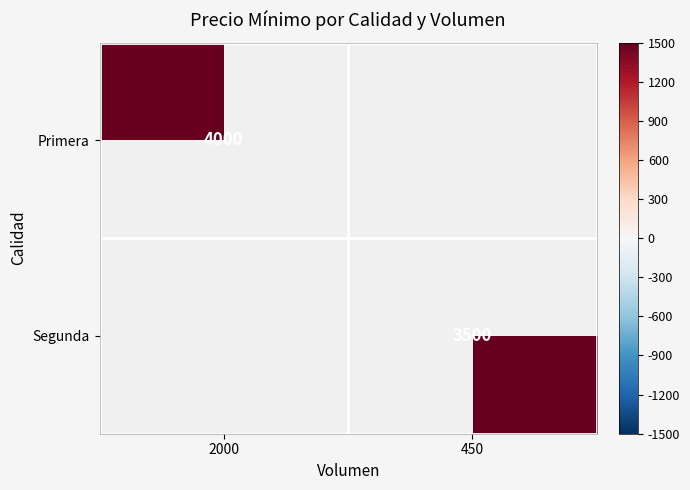

The value of Primera at 2000 is 1617.9. True or false?

False